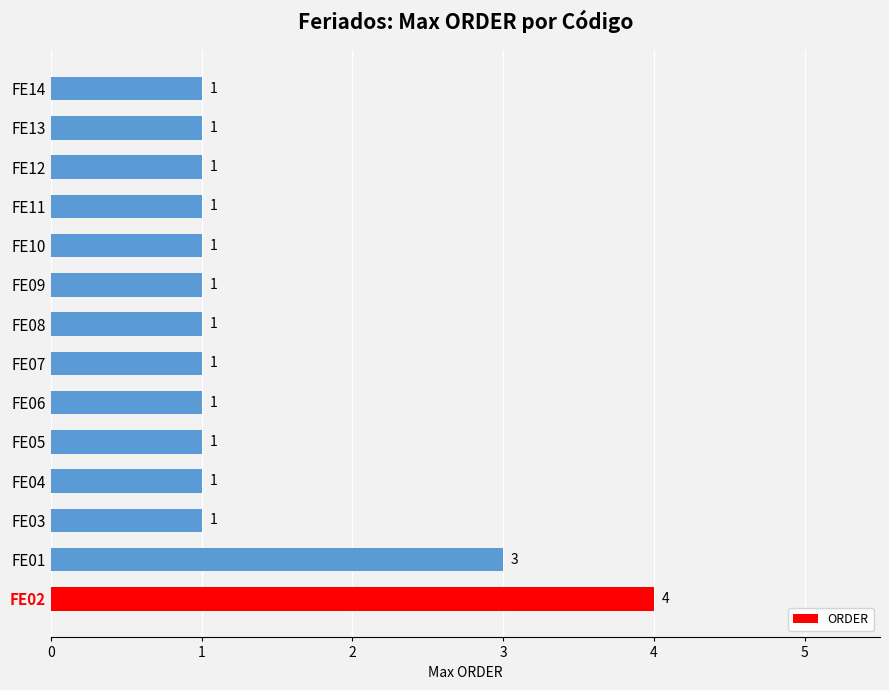

Count the values in the range 1 to 2.

12